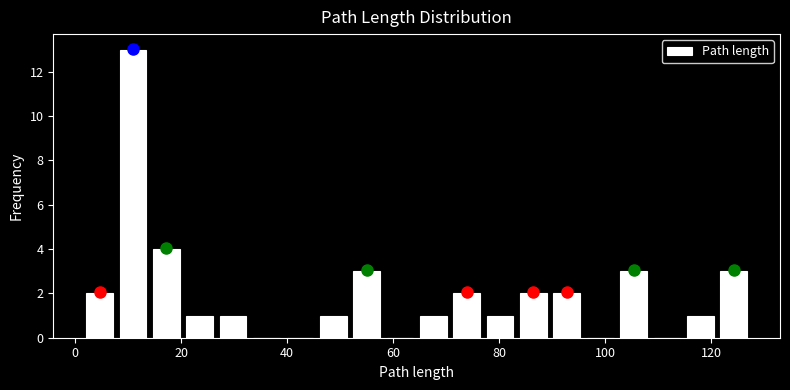

Read against the x-axis, roughly where is the centre of the tallest bar?

10